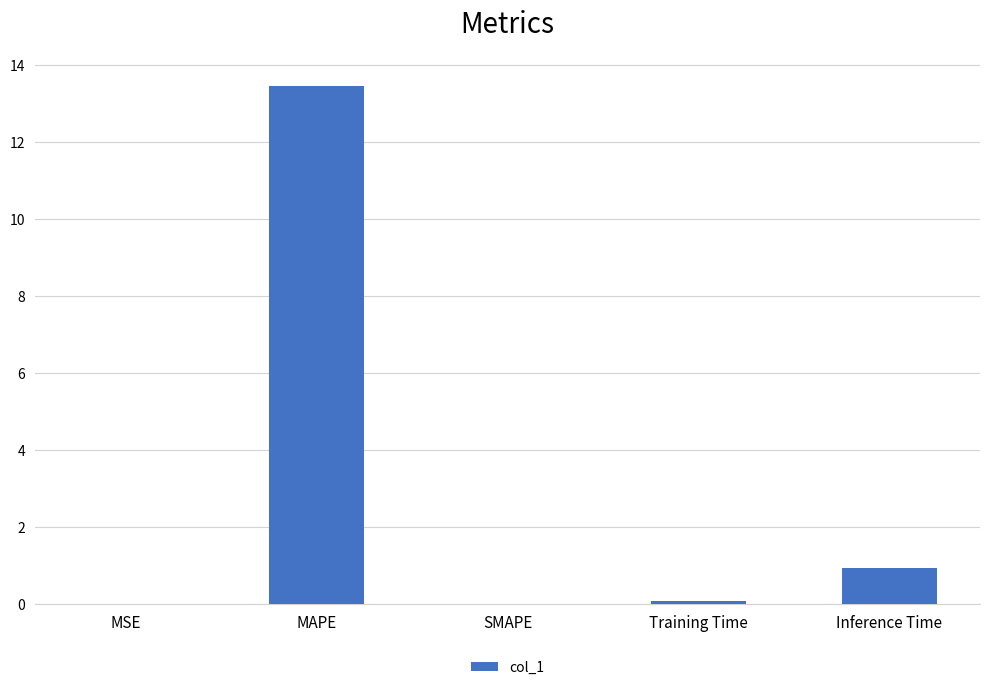

What is the average value?

2.9